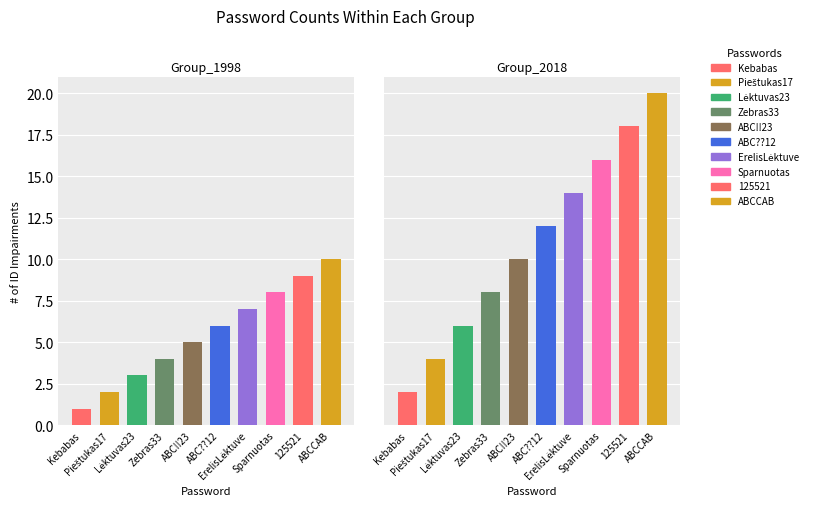

What is the difference between the maximum and minimum values in the ID_1998 series?

9